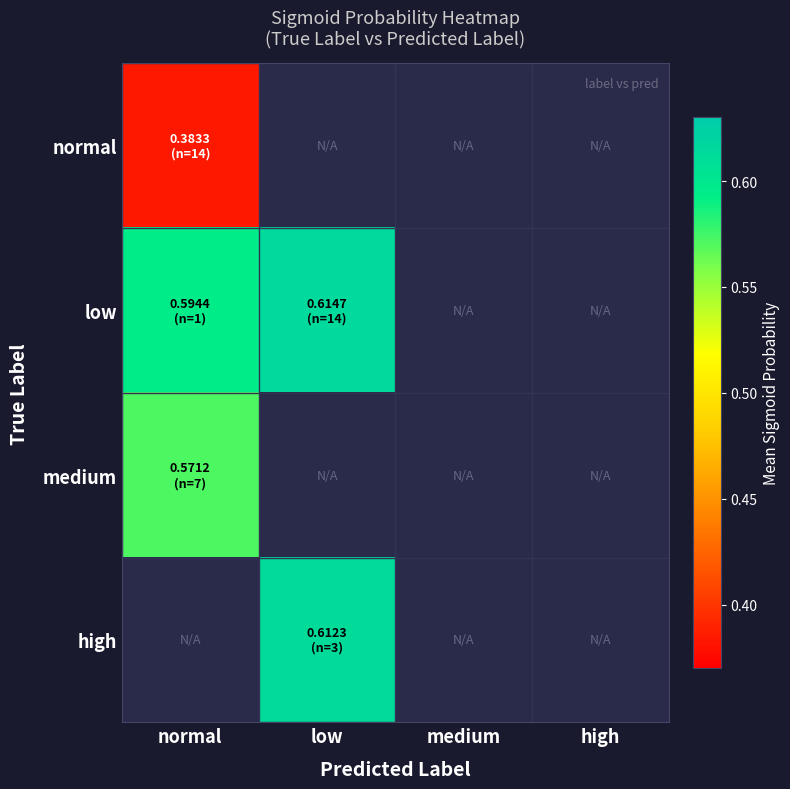

At which label does low reach its peak?

low